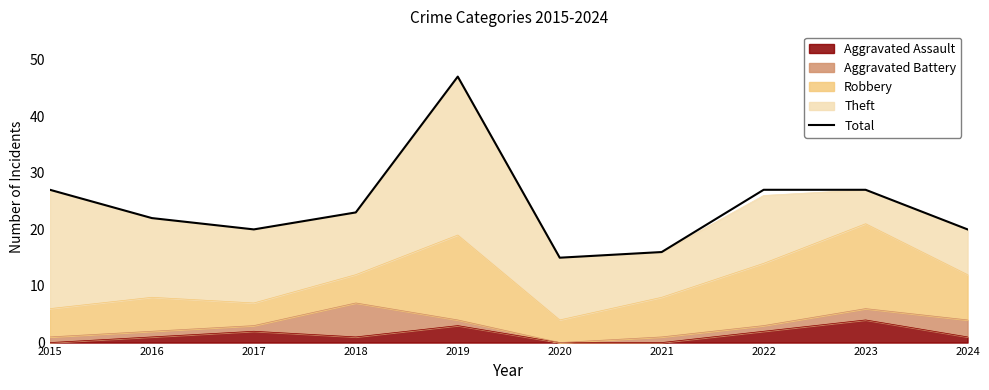

Read the value at 2015.

27